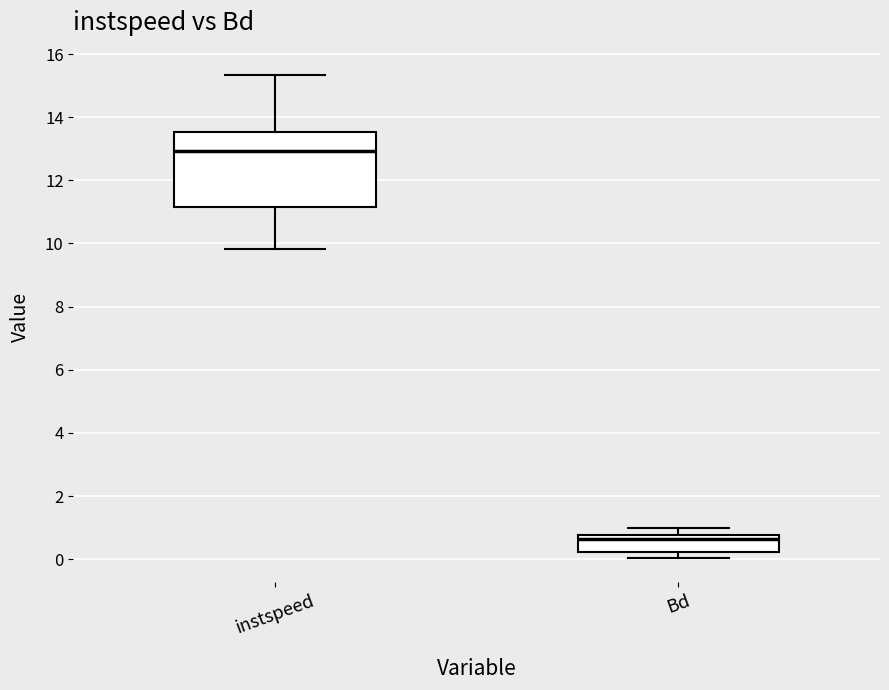

Where does the lower whisker of the box for Bd end on the y-axis? The values are not printed on the chart, so give them approximately, as read against the axis.

0.0